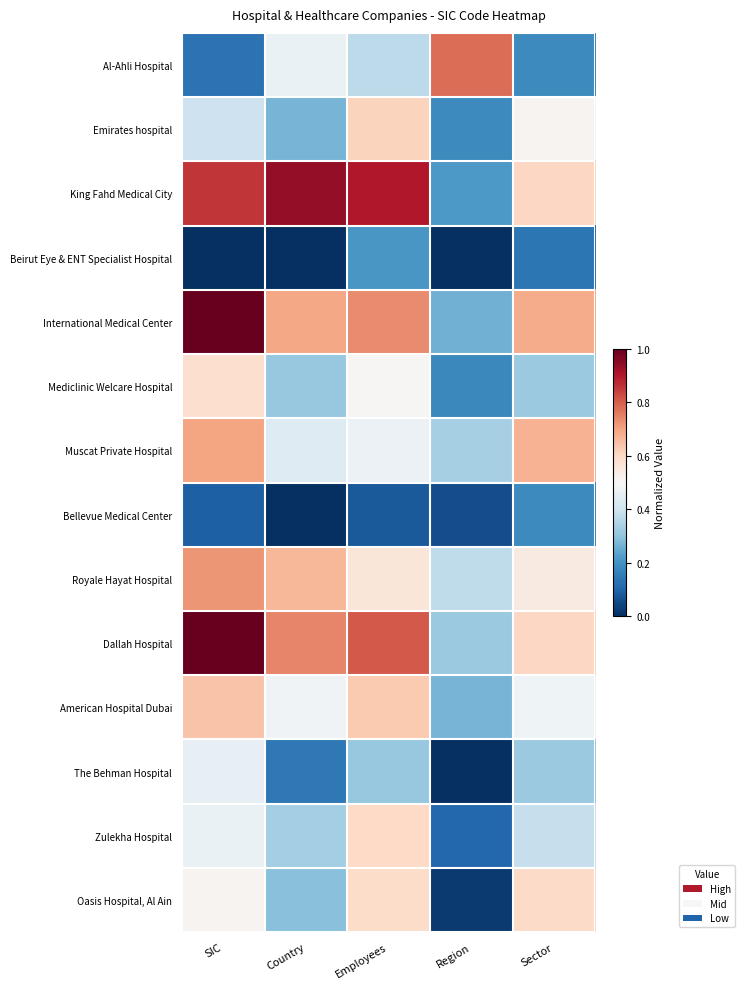

Which has a higher value, Employees or Country?

Country